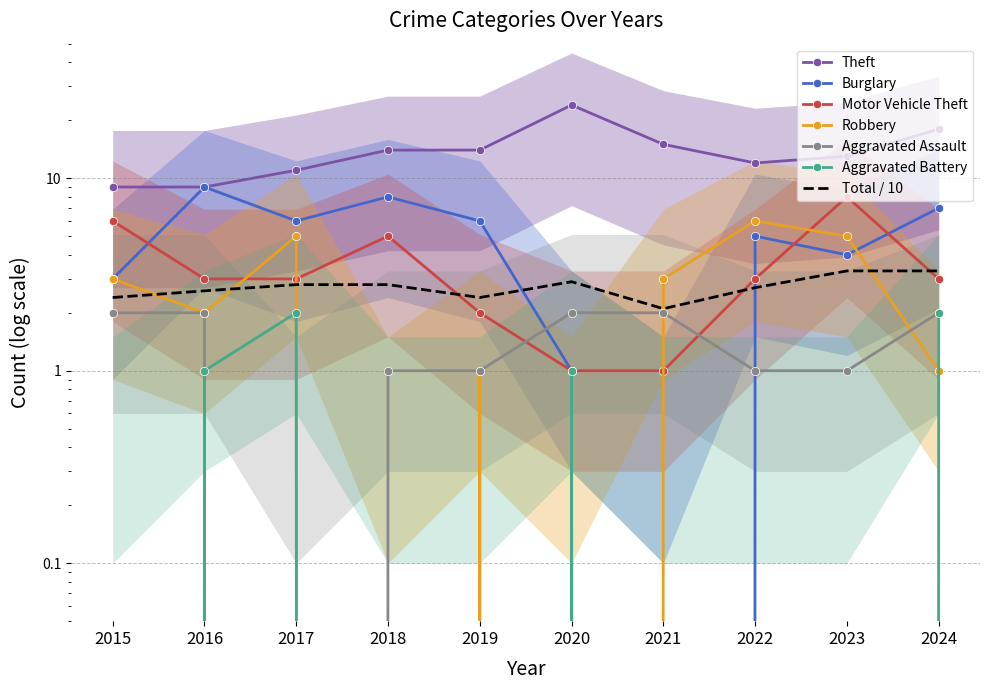

Which series has the largest total across all categories?

Theft